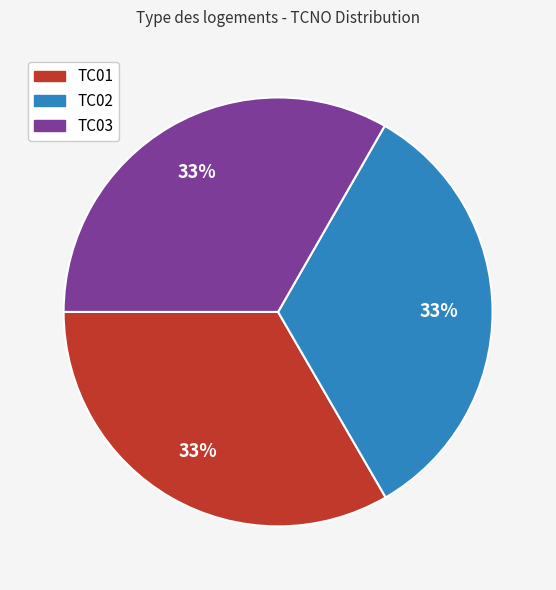

How many slices are in this pie chart?

3